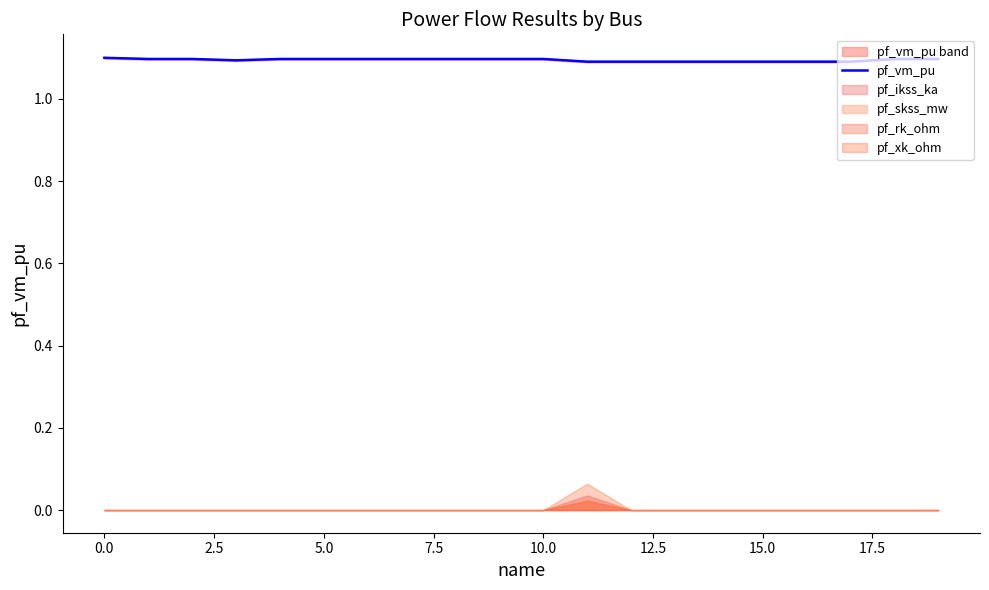

What is the minimum value for pf_vm_pu?

1.1